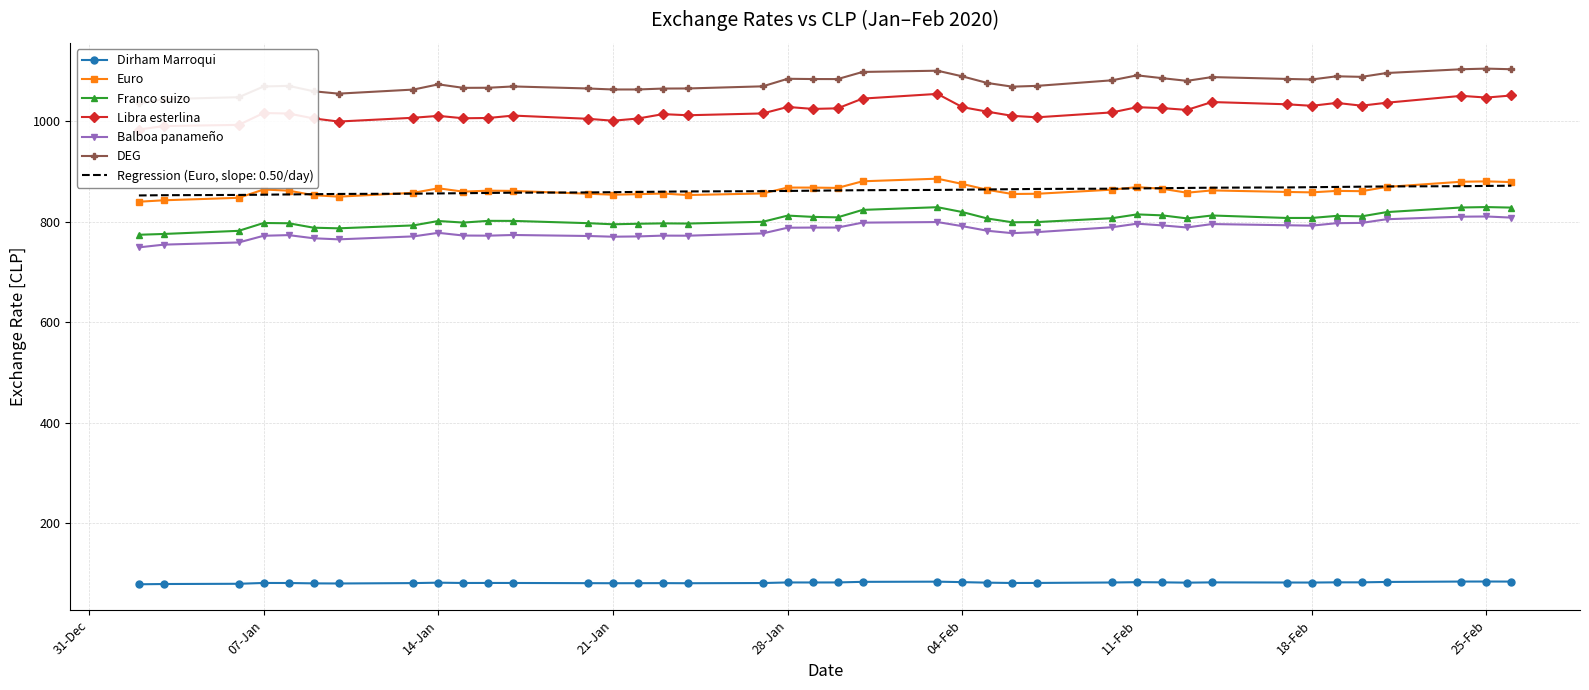

What are all the series names shown in the legend?

Dirham Marroqui, Euro, Franco suizo, Libra esterlina, Balboa panameño, DEG